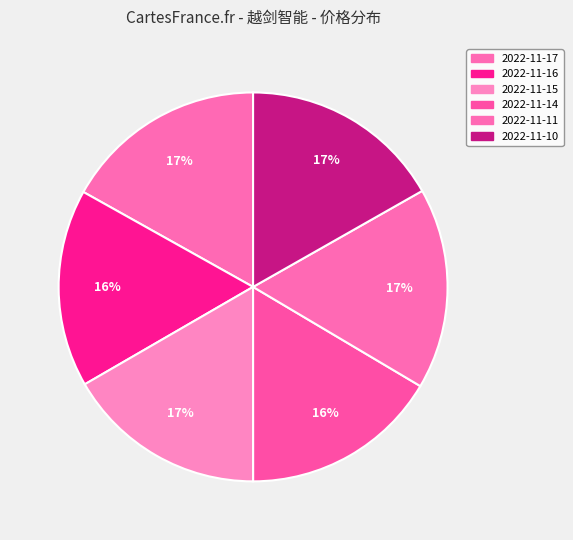

Is 2022-11-15 the majority of the pie?

No